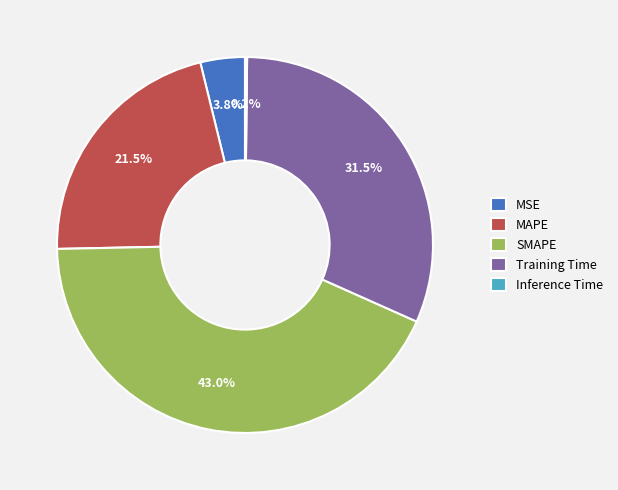

What percentage do Training Time and MSE together represent?

35.3%